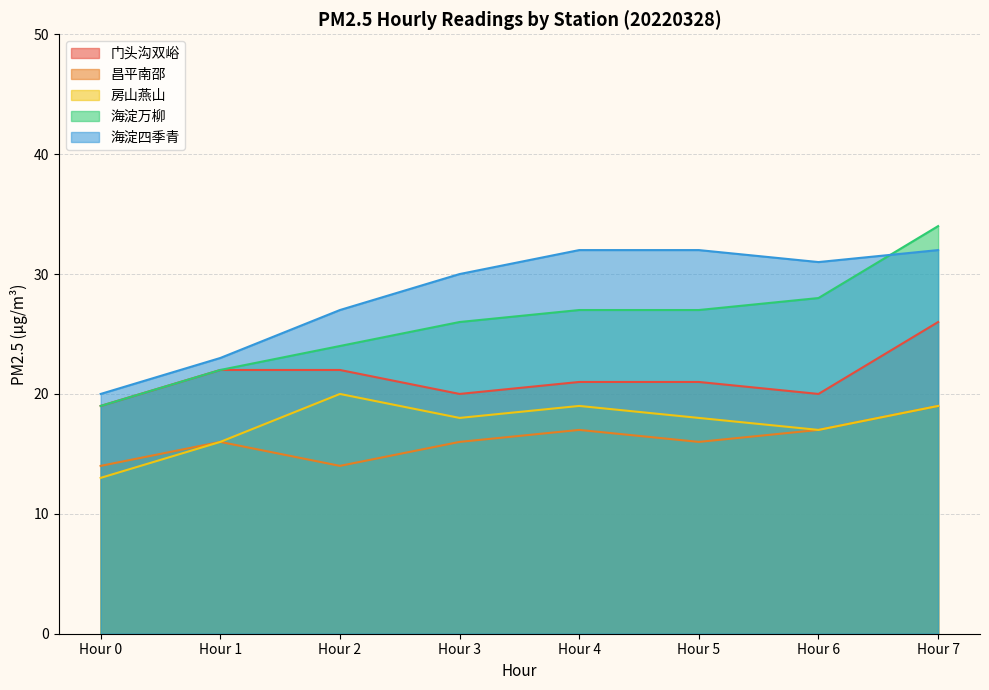

At which category is the sum across all series the highest?

Hour 7